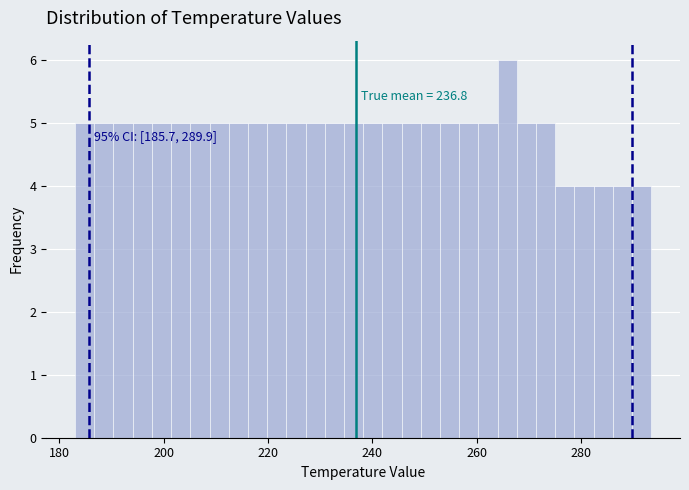

Around what value on the x-axis is the tallest bar? Give the approximate position of its centre, as read against the axis.

266